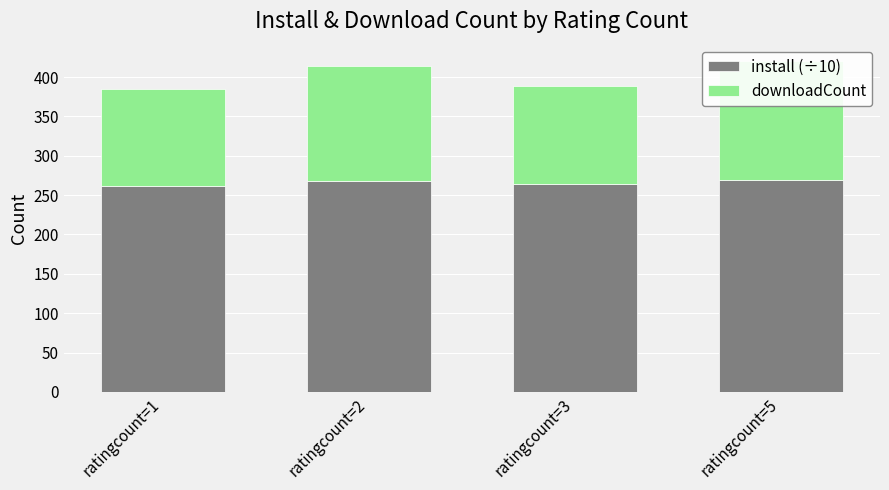

Reading left to right, extract all data points from this chart.

install (÷10): 261.3	268.5	264.2	269.2
downloadCount: 124.0	145.0	125.0	151.0